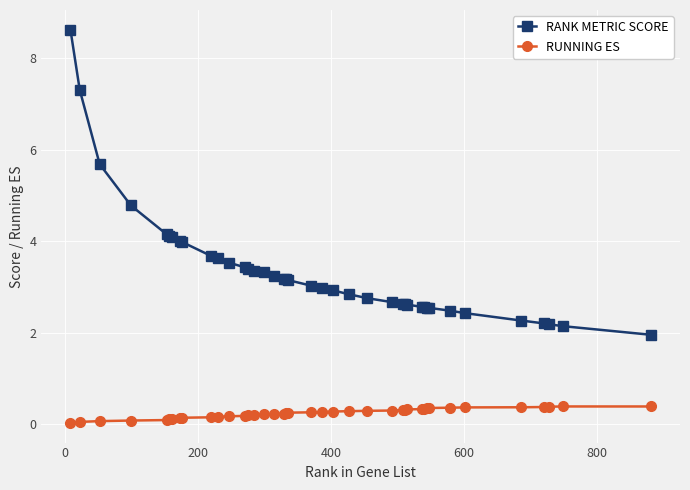

Which series has the largest range (max minus min)?

RANK METRIC SCORE